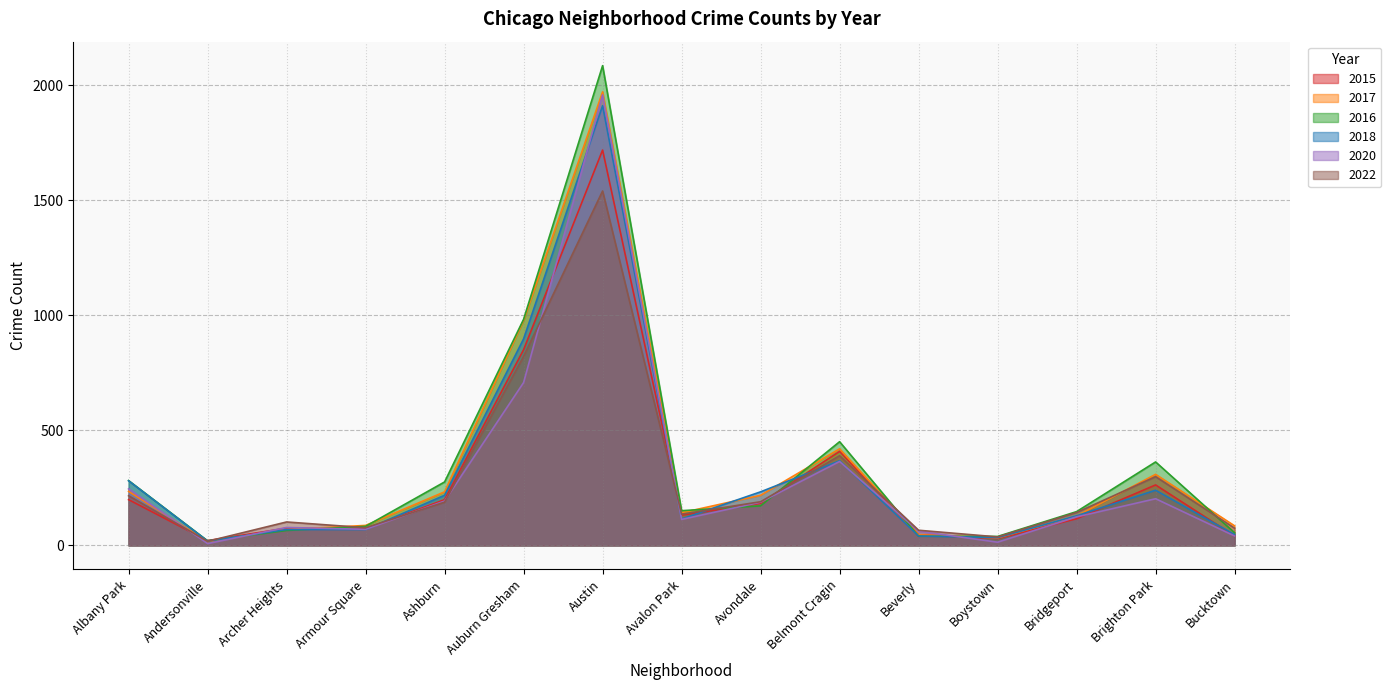

How many data points does each series have?

15